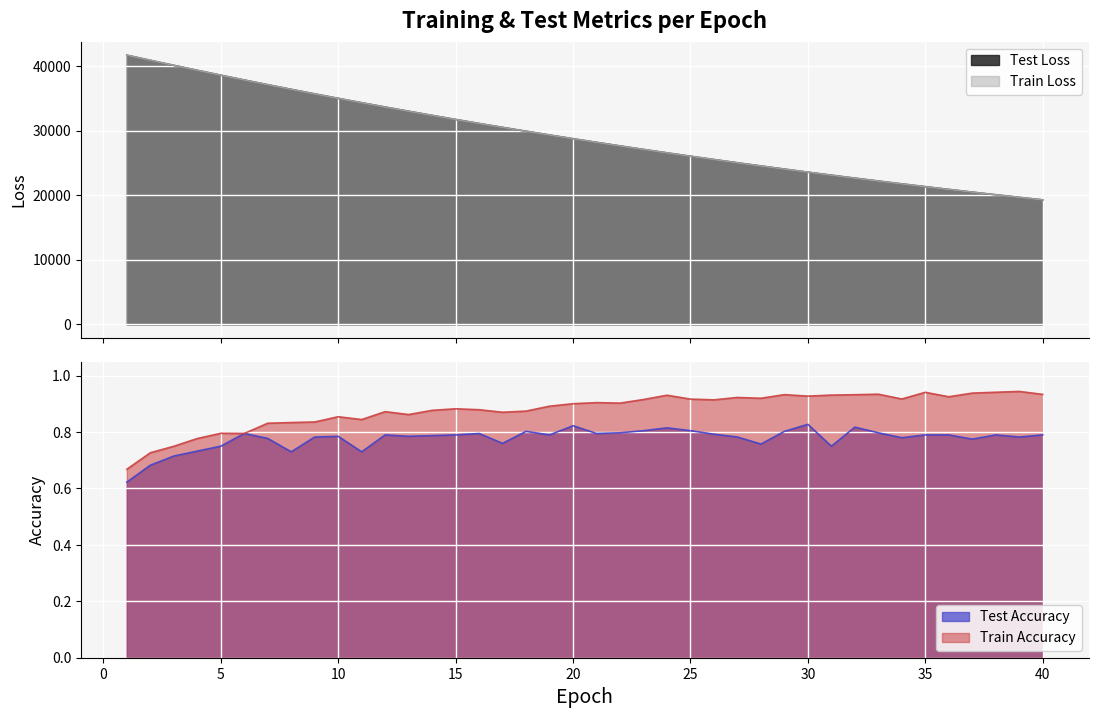

True or false: Train Accuracy has a value of 1.1 at 5.

False